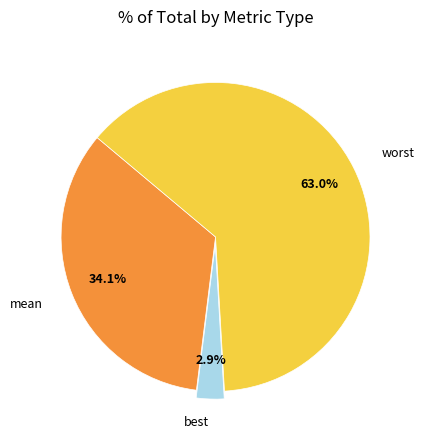

To the nearest percent, what is the difference between the largest and smallest slice percentages?

60%